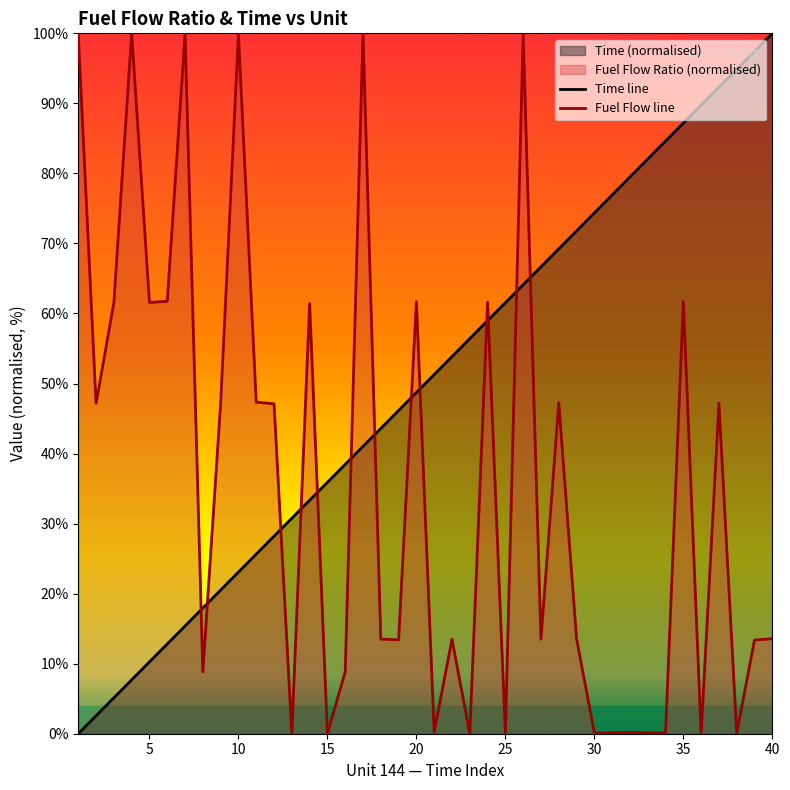

How many times do Fuel Flow line and Time line cross each other?

13